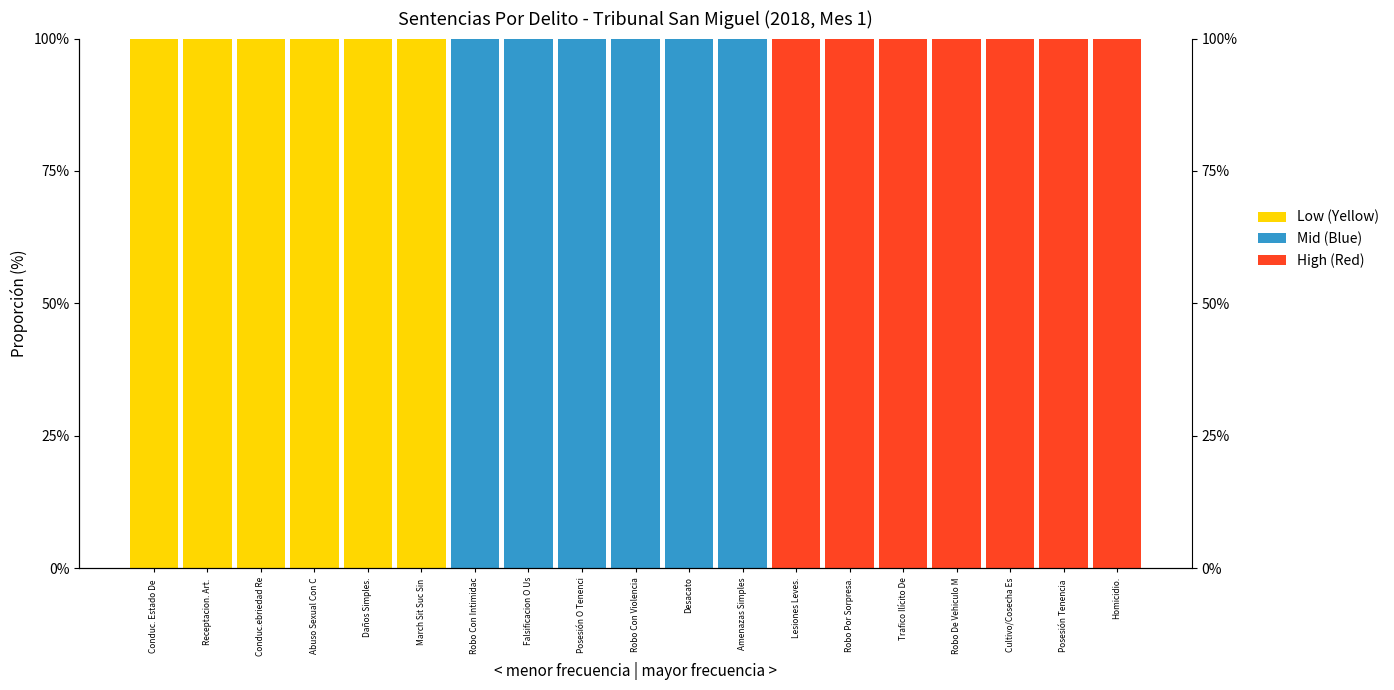

What is the difference between the highest and lowest values at Amenazas Simples?

100